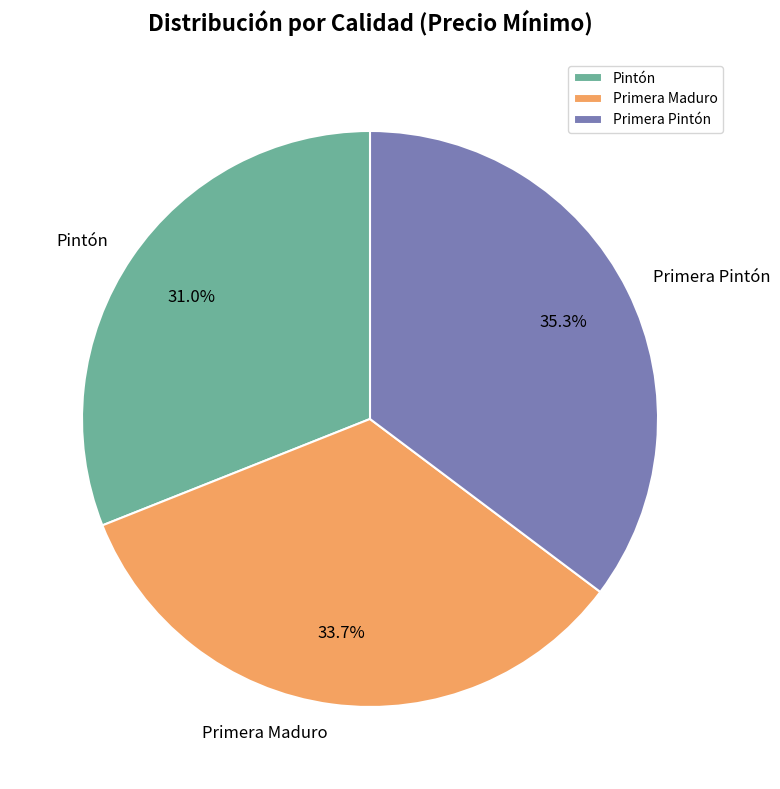

To the nearest percent, what is the average slice percentage?

33%